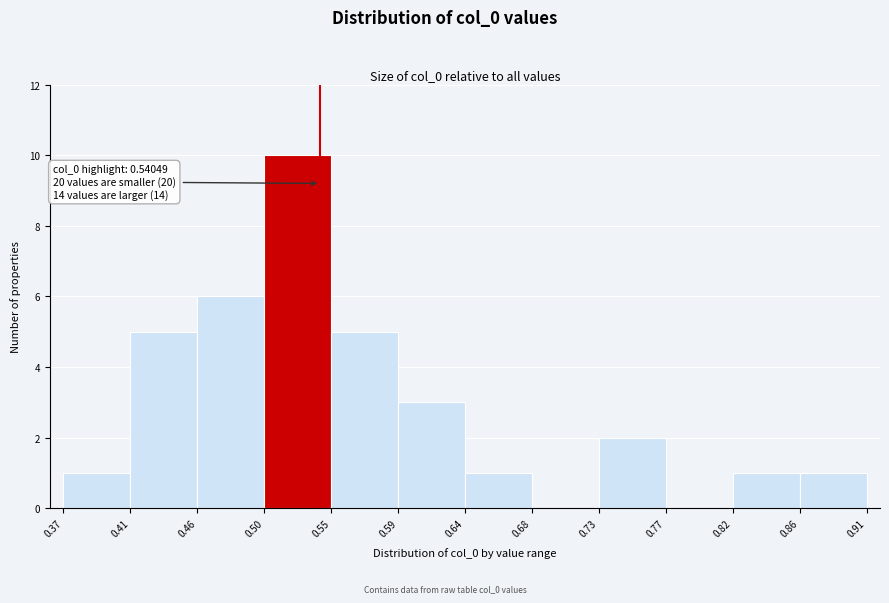

Over which range of the x-axis is the bar tallest?

0.50 to 0.55